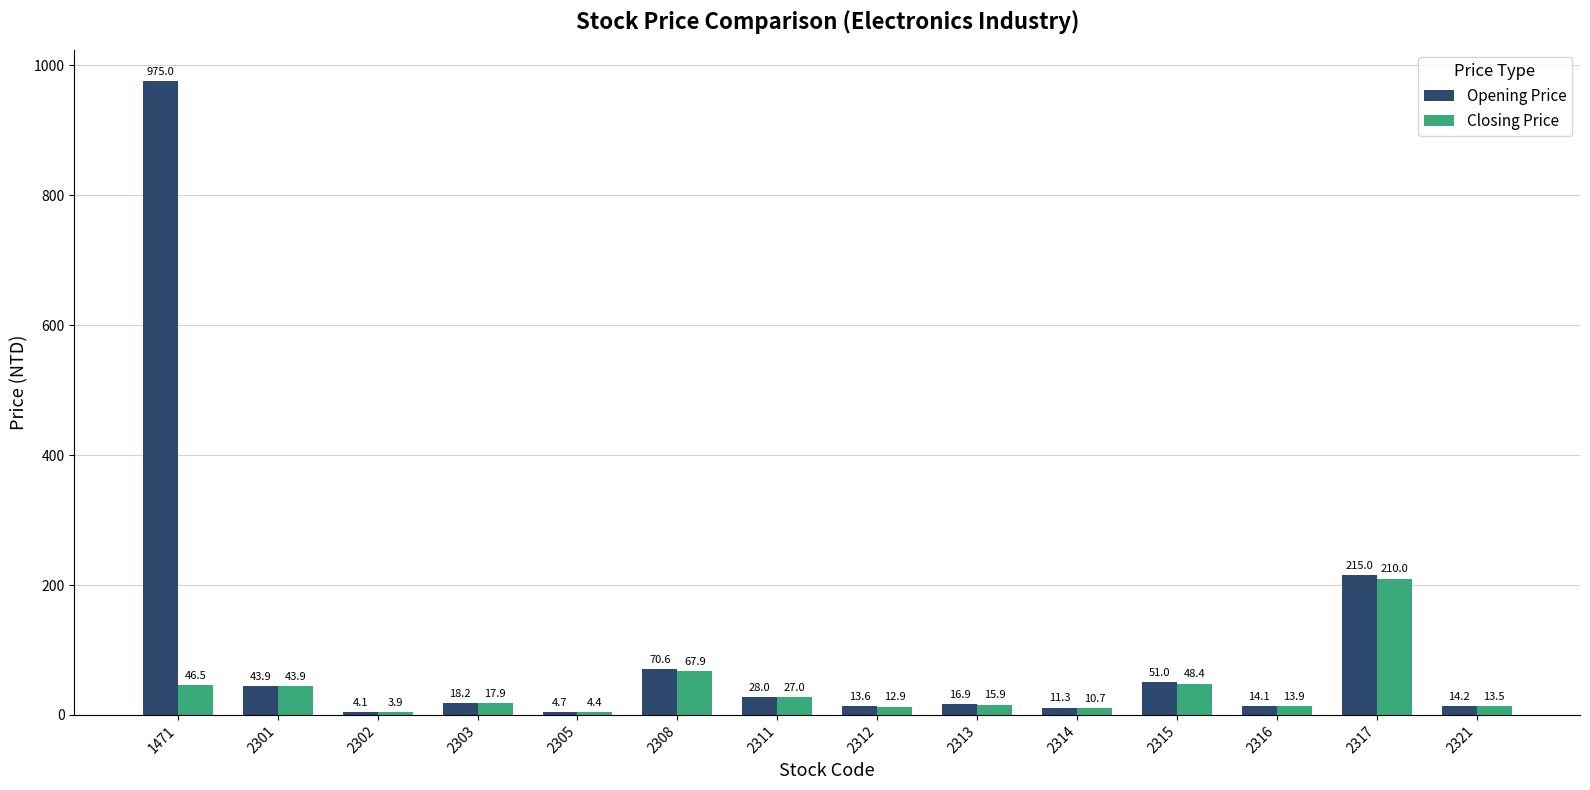

The Opening Price series shows 28.0 at 2311. True or false?

True